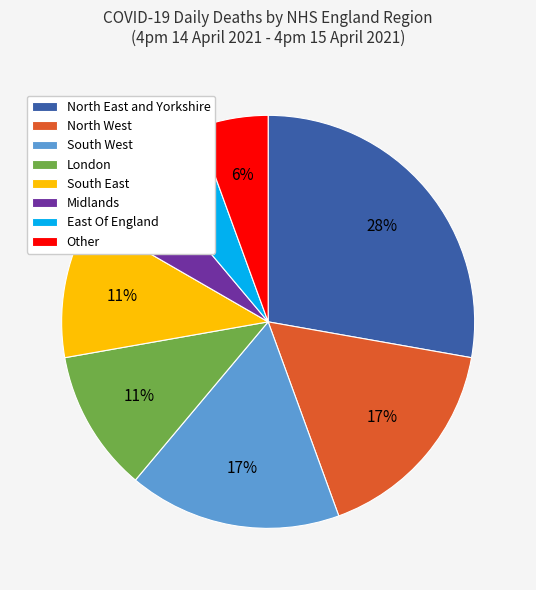

How many slices are in this pie chart?

8